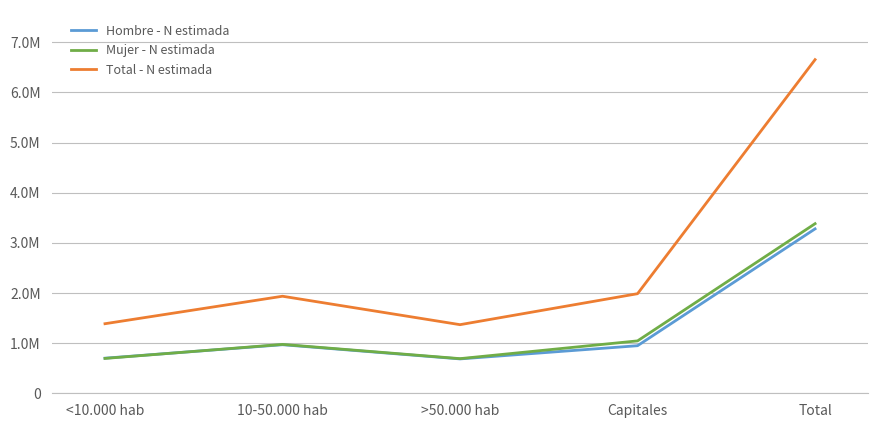

What are all the series names shown in the legend?

Hombre - N estimada, Mujer - N estimada, Total - N estimada